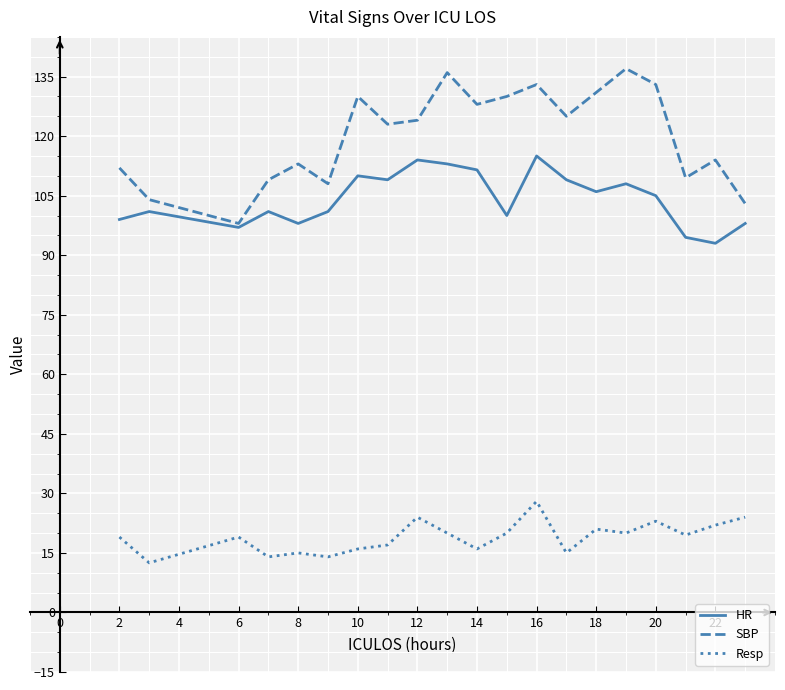

What is the average value of the SBP series?

120.0